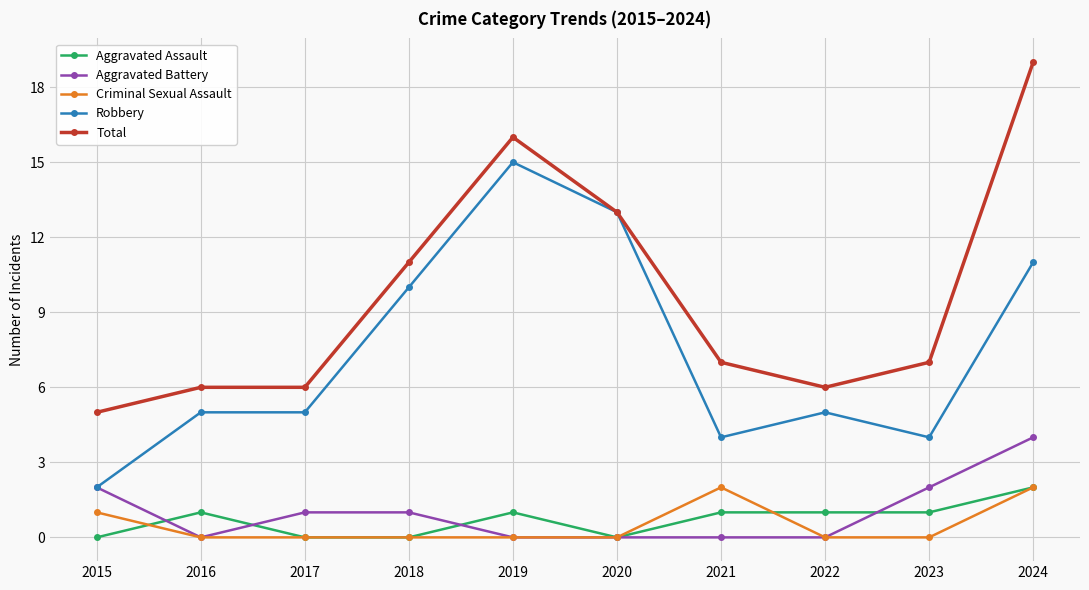

Reading left to right, what are all the values shown in this chart?

Aggravated Assault: 0	1	0	0	1	0	1	1	1	2
Aggravated Battery: 2	0	1	1	0	0	0	0	2	4
Criminal Sexual Assault: 1	0	0	0	0	0	2	0	0	2
Robbery: 2	5	5	10	15	13	4	5	4	11
Total: 5	6	6	11	16	13	7	6	7	19